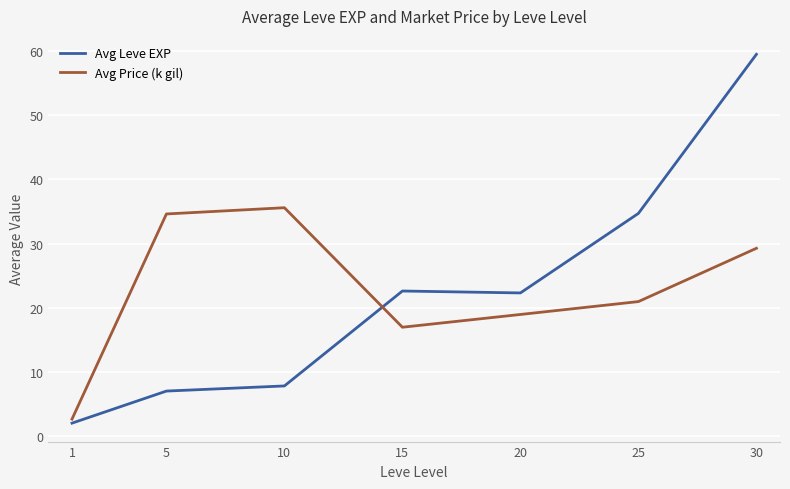

Reading left to right, list all the values displayed in this chart.

Avg Leve EXP: 2.0	7.0	7.8	22.6	22.3	34.7	59.5
Avg Price (k gil): 2.6	34.6	35.6	17.0	18.9	21.0	29.3